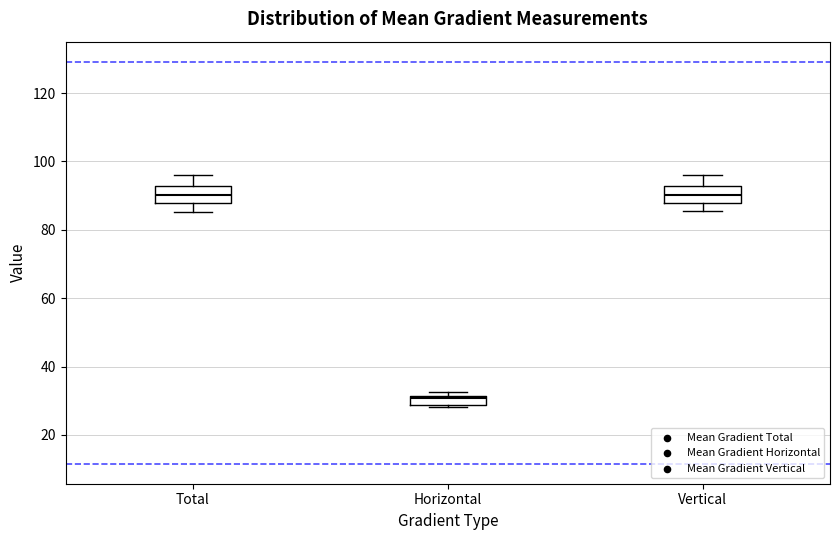

Where is the lower edge of the box for Horizontal on the y-axis? The values are not printed on the chart, so give them approximately, as read against the axis.

28